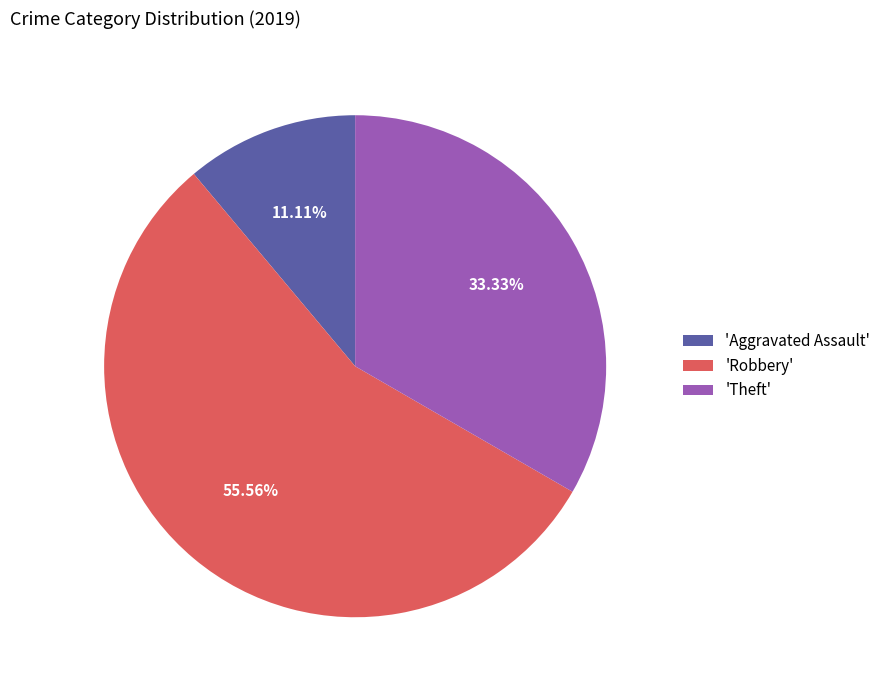

Rank the categories by value from highest to lowest.

'Robbery', 'Theft', 'Aggravated Assault'